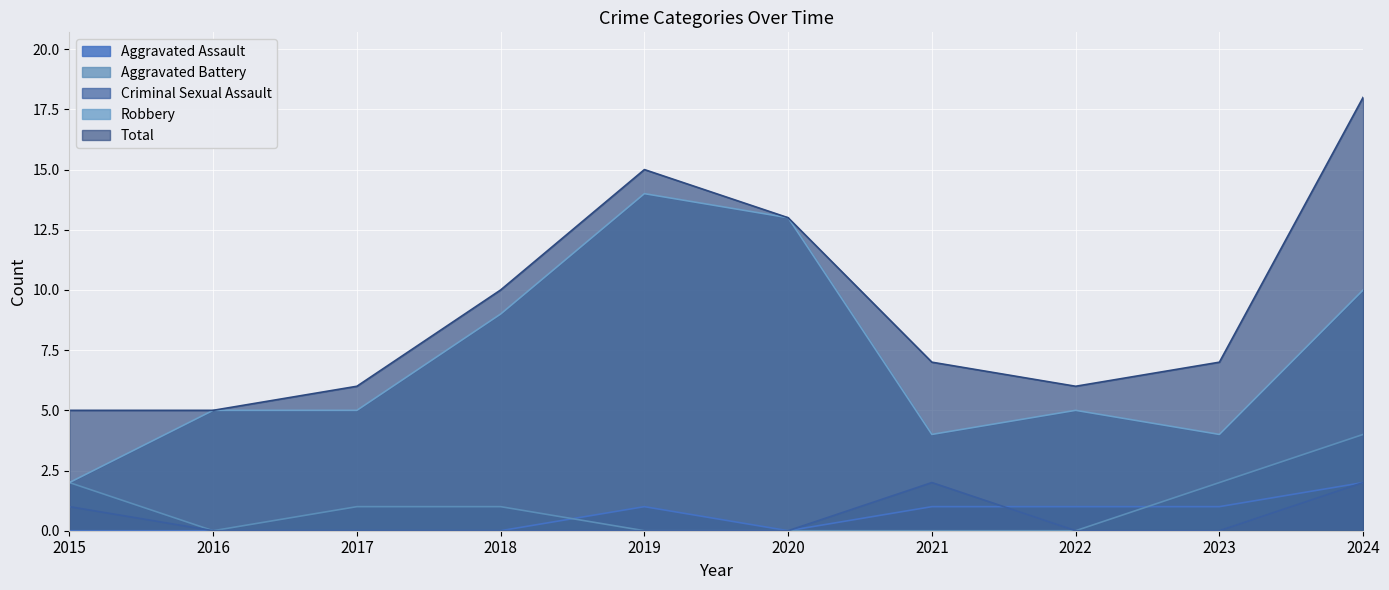

Where is Aggravated Battery nearest to the value 2?

2015